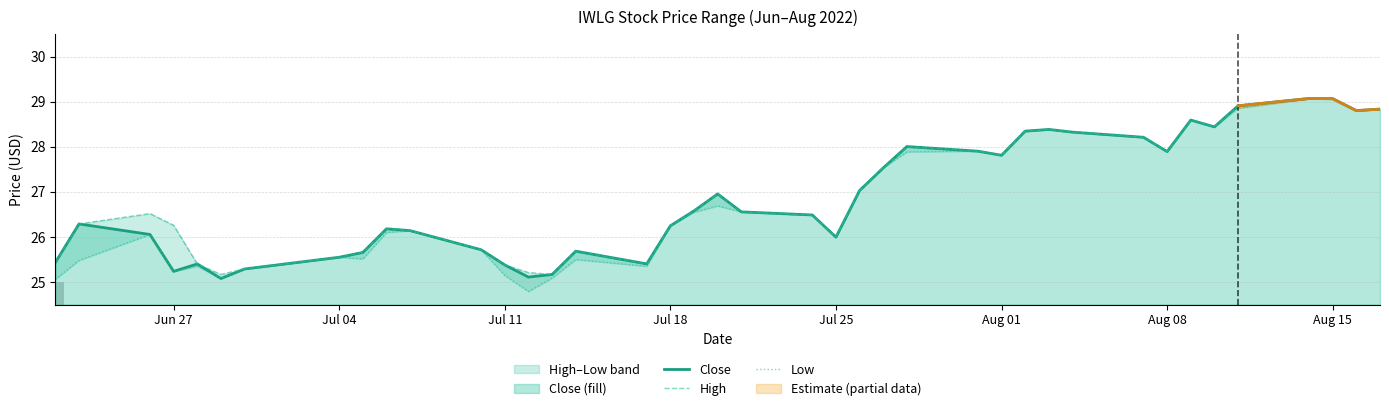

What is the greatest value displayed?

29.1